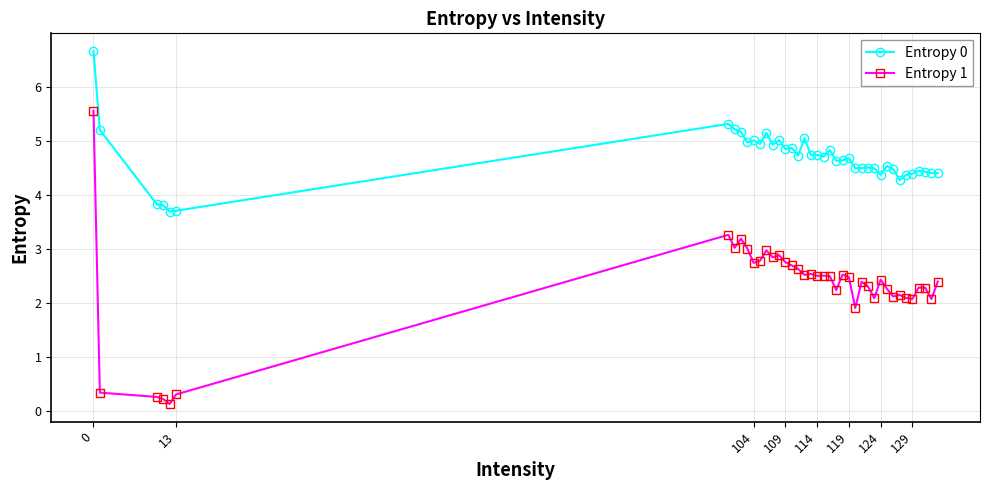

What are all the series names shown in the legend?

Entropy 0, Entropy 1